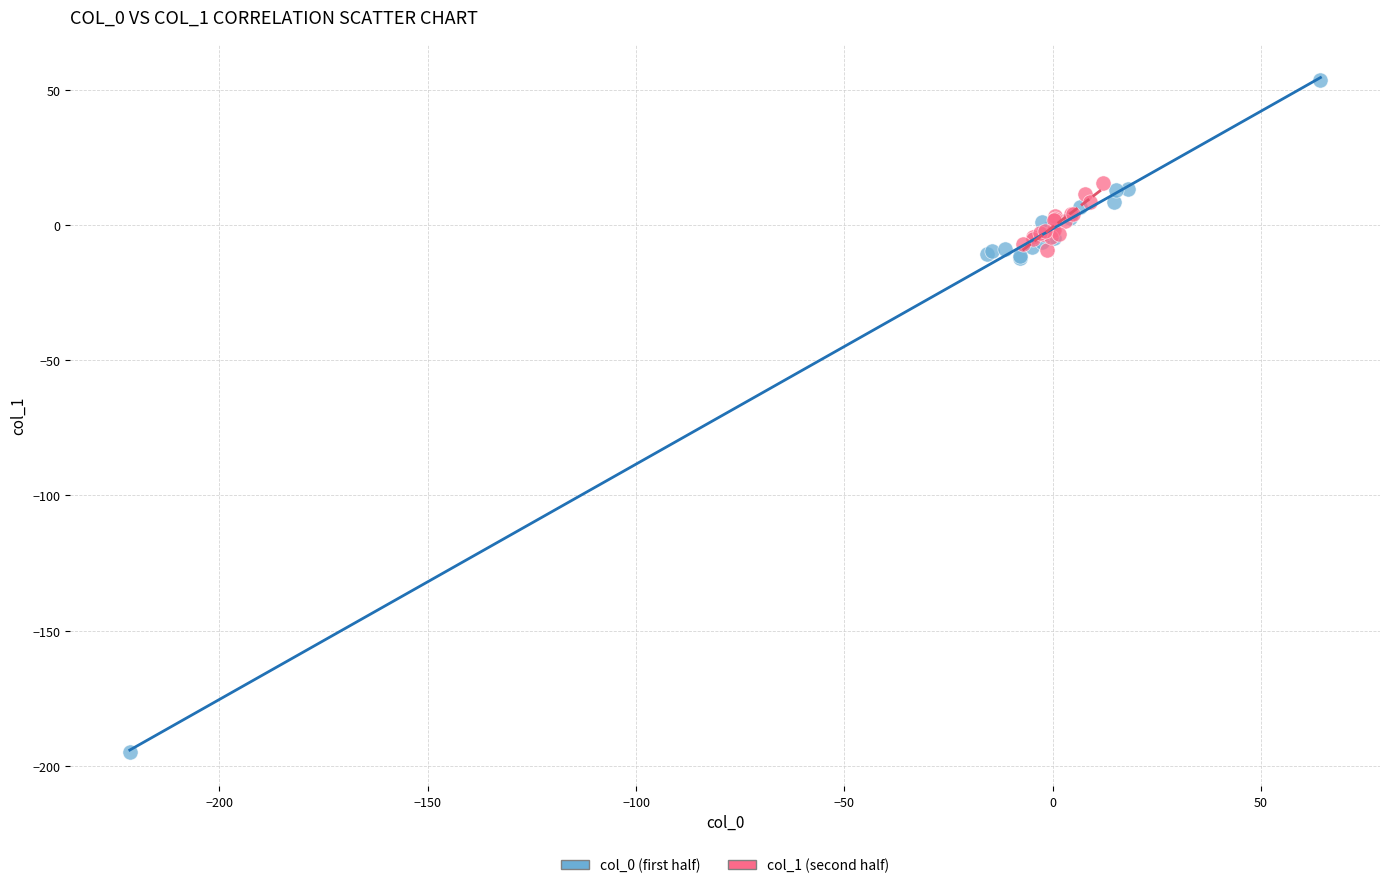

Which series has the widest spread of Y values?

col_0 (first half)